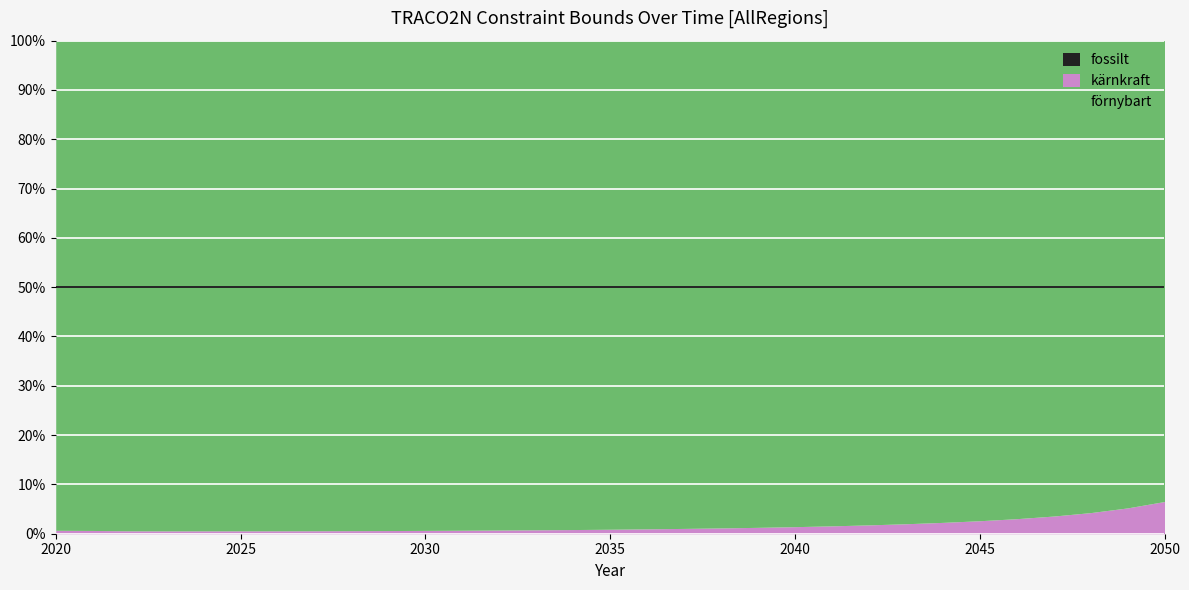

Which has a higher value, 2035 or 2030?

2035